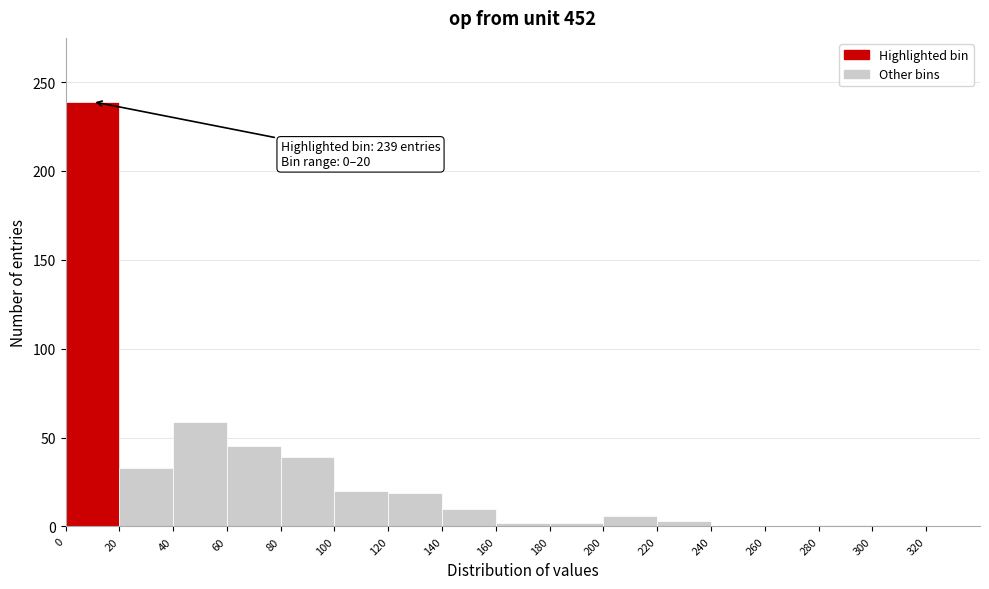

Which range on the x-axis has the tallest bar?

0 to 20